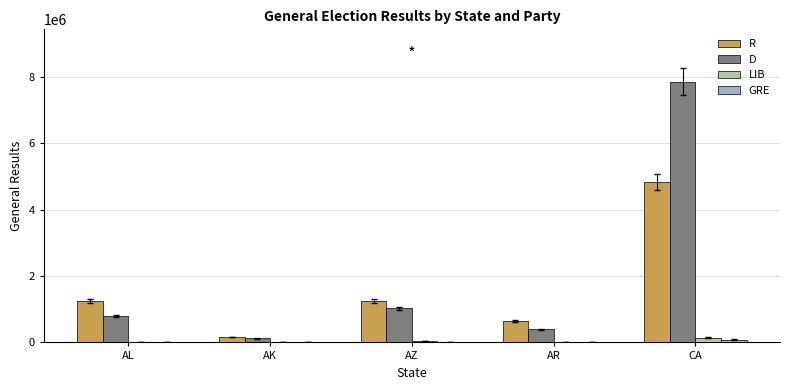

How many categories are shown in the chart?

5